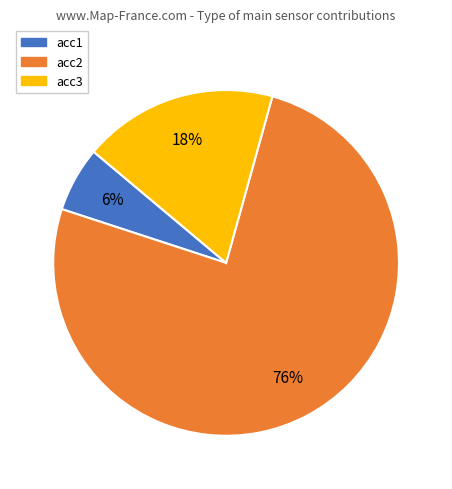

Which slice is the smallest?

acc1